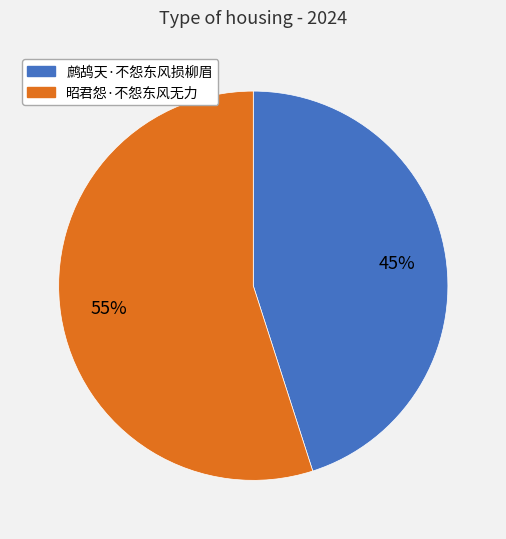

To the nearest percent, what is the difference between the largest and smallest slice percentages?

10%